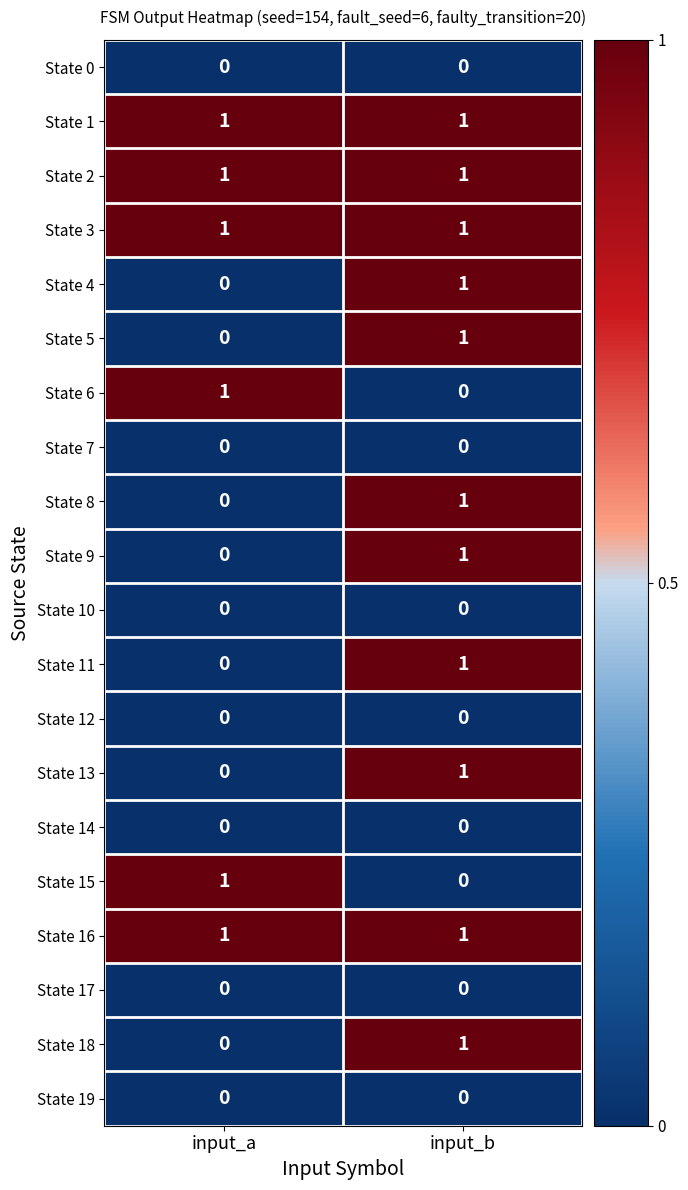

True or false: State 8 has a value of 0 at input_a.

True